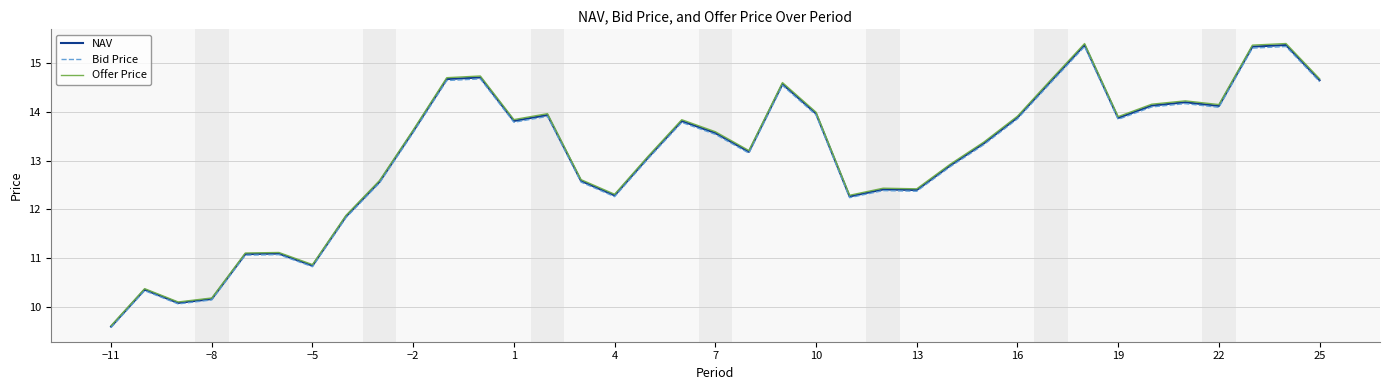

In NAV, how many points are lower than both neighbors (excluding endpoints)?

9